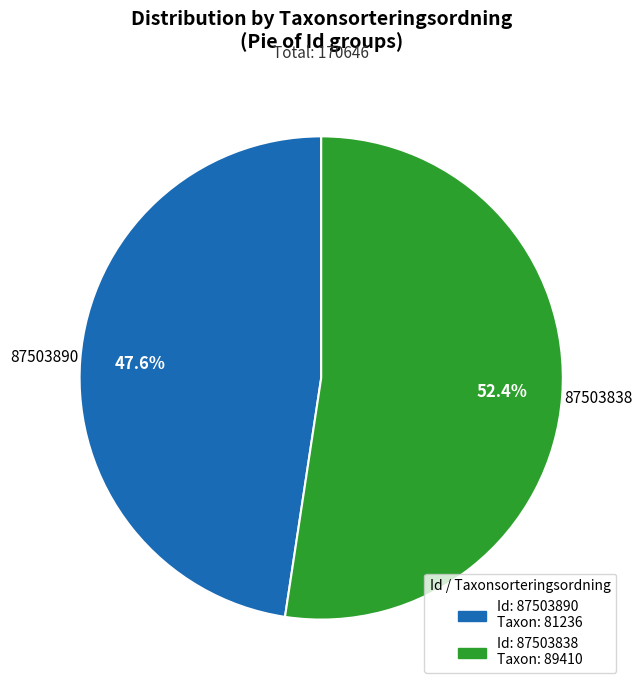

Is there a majority slice in this chart?

Yes